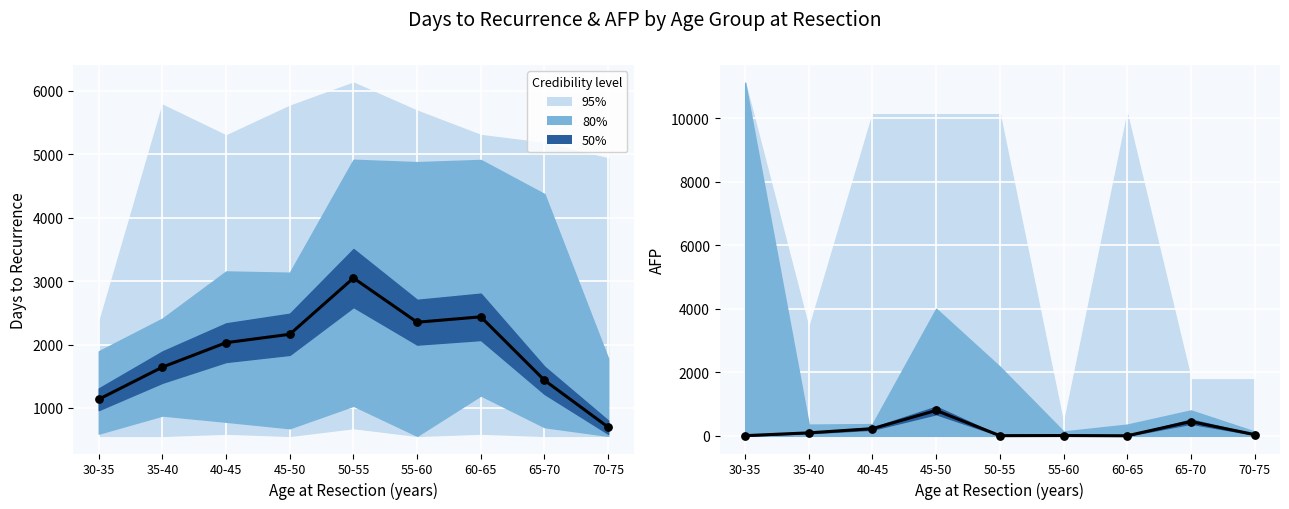

What is the total value across all series at 65-70?

902